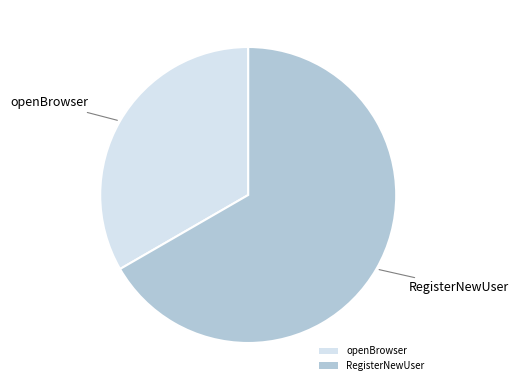

Which category accounts for the majority?

RegisterNewUser